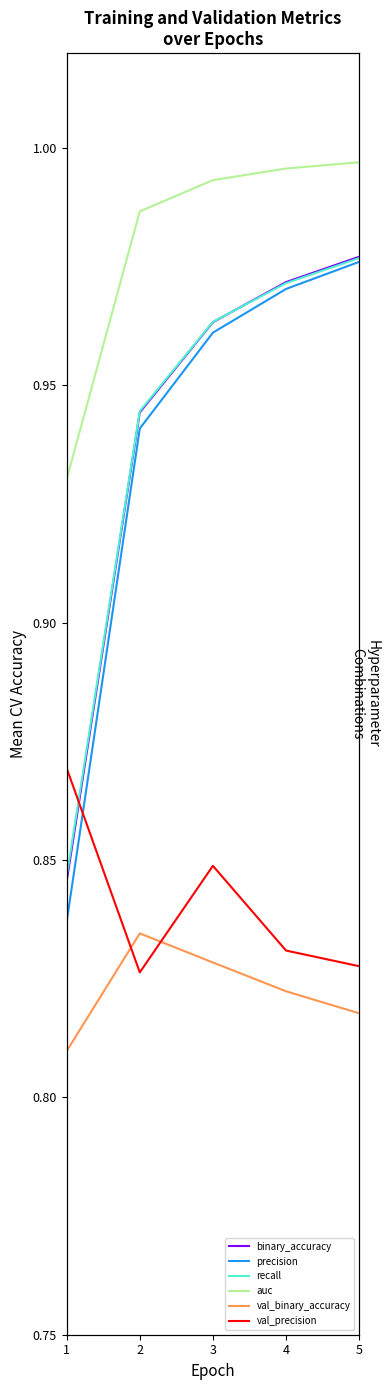

In val_precision, how many points are higher than both neighbors (excluding endpoints)?

1